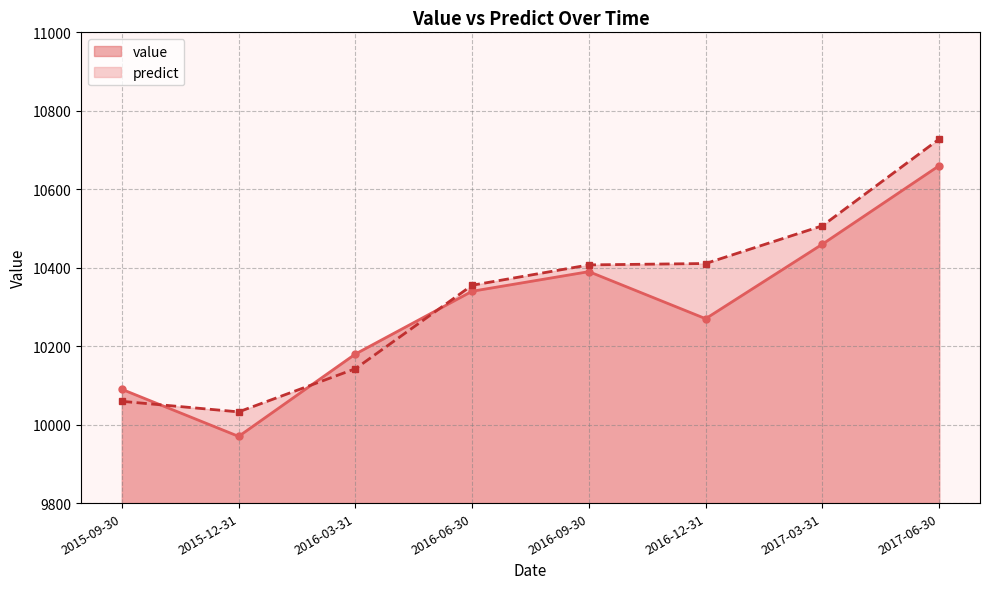

Read the predict value at 2017-06-30.

10727.9